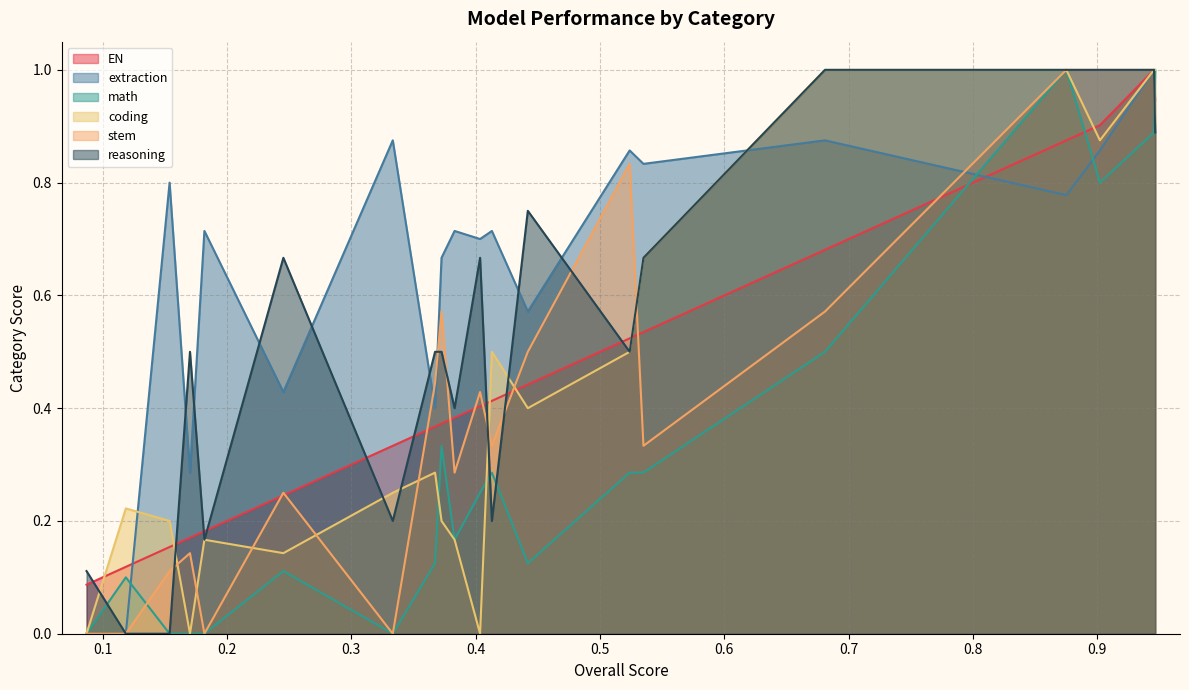

What is the average value of the extraction series?

0.6